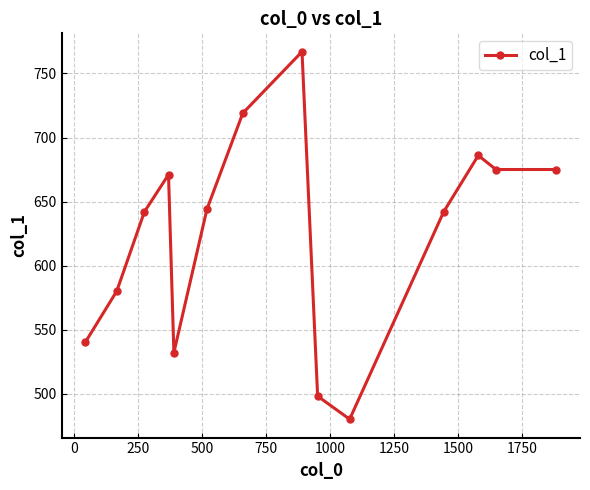

What is the average value?

625